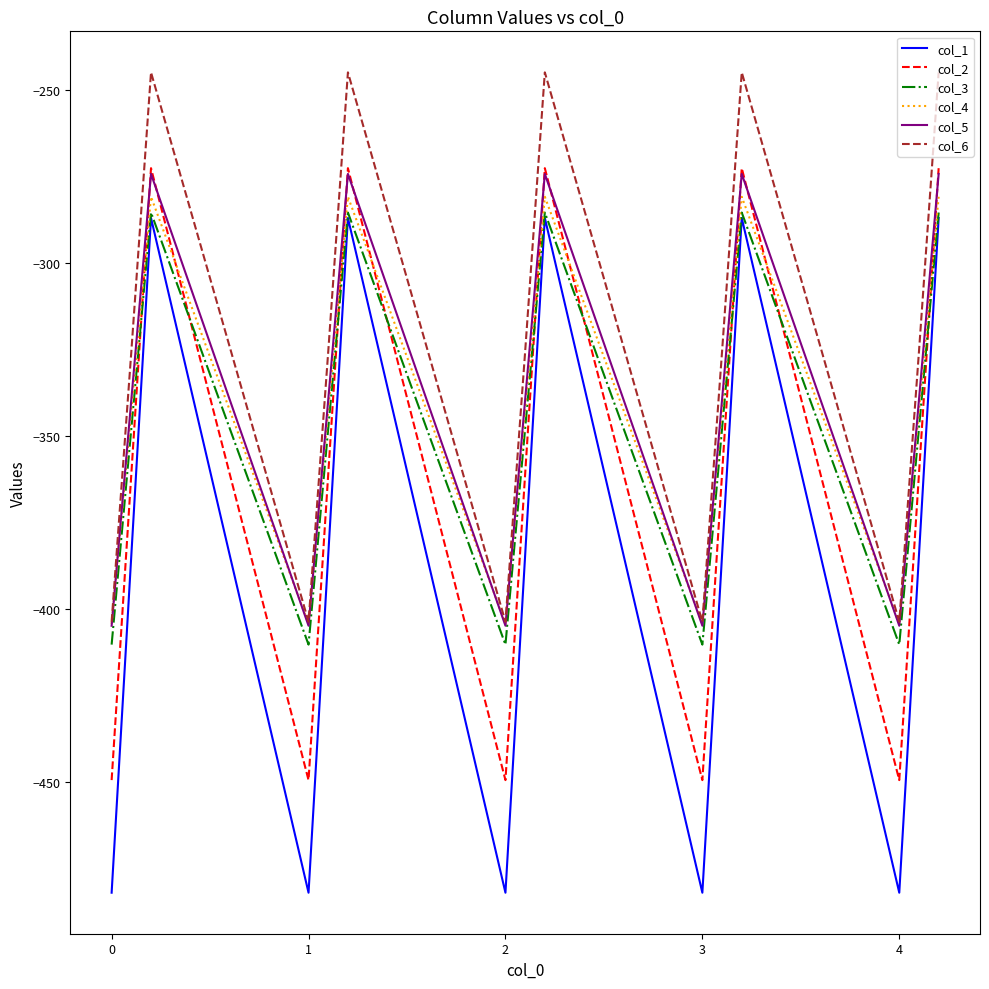

How many interior local peaks does the col_1 series have?

4